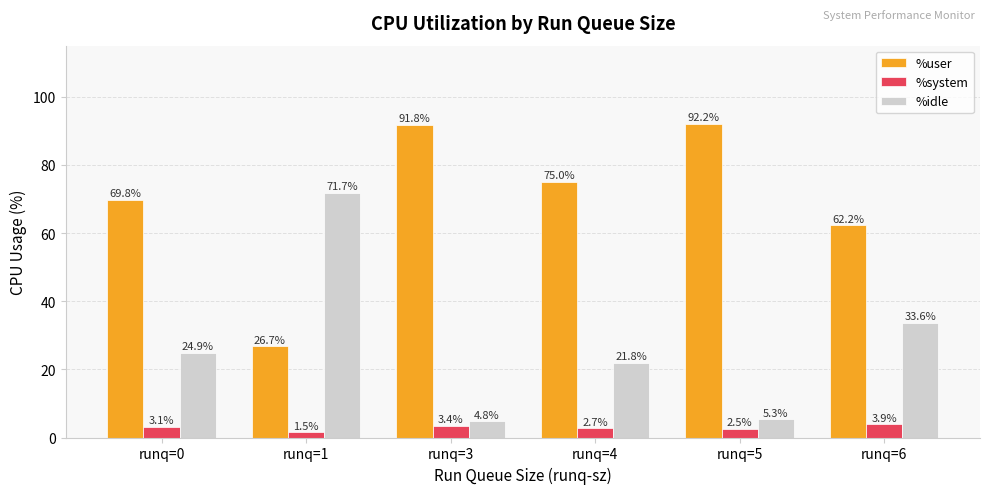

Reading right to left, transcribe all the data shown in this chart.

%user: 62.2	92.2	75.0	91.8	26.7	69.8
%system: 3.9	2.5	2.7	3.4	1.5	3.1
%idle: 33.6	5.3	21.8	4.8	71.7	24.9